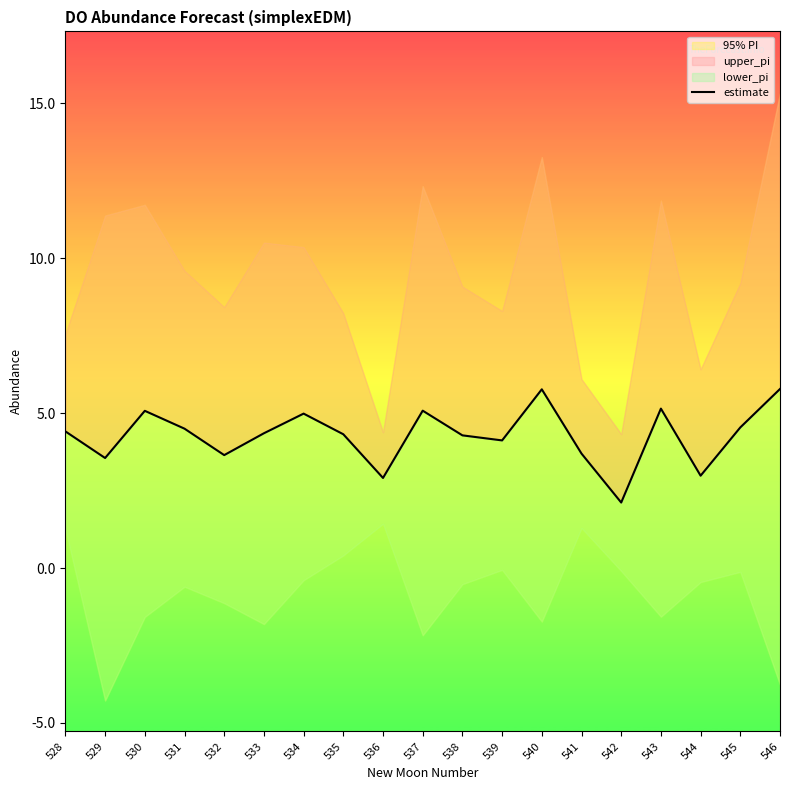

What is the approximate value at 529?

3.6